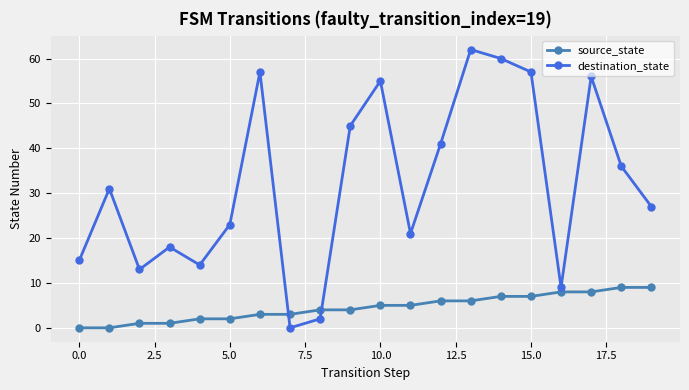

How many interior local valleys does the destination_state series have?

5